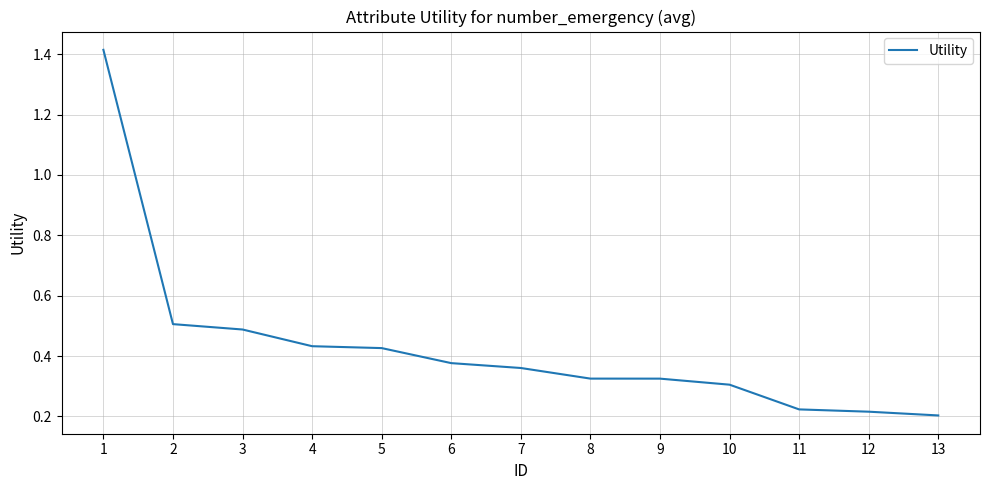

What is the change in value from 1 to 8?

-1.1